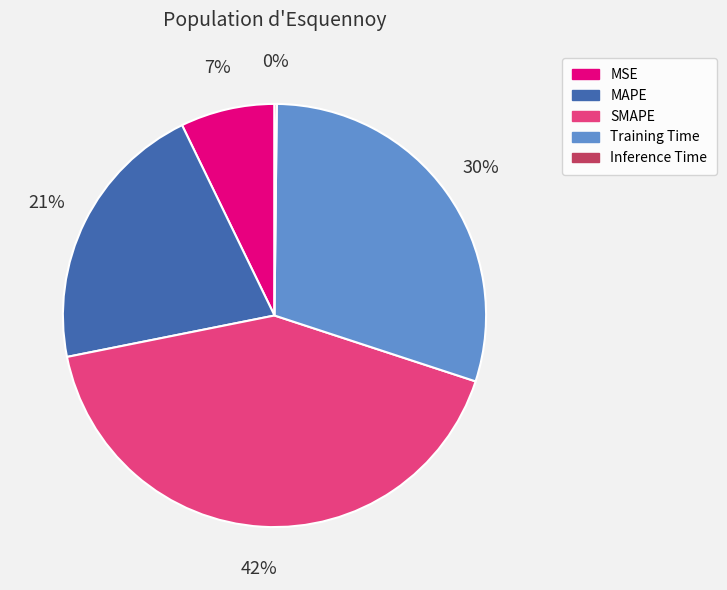

The MAPE slice represents 21% of the pie. True or false?

True